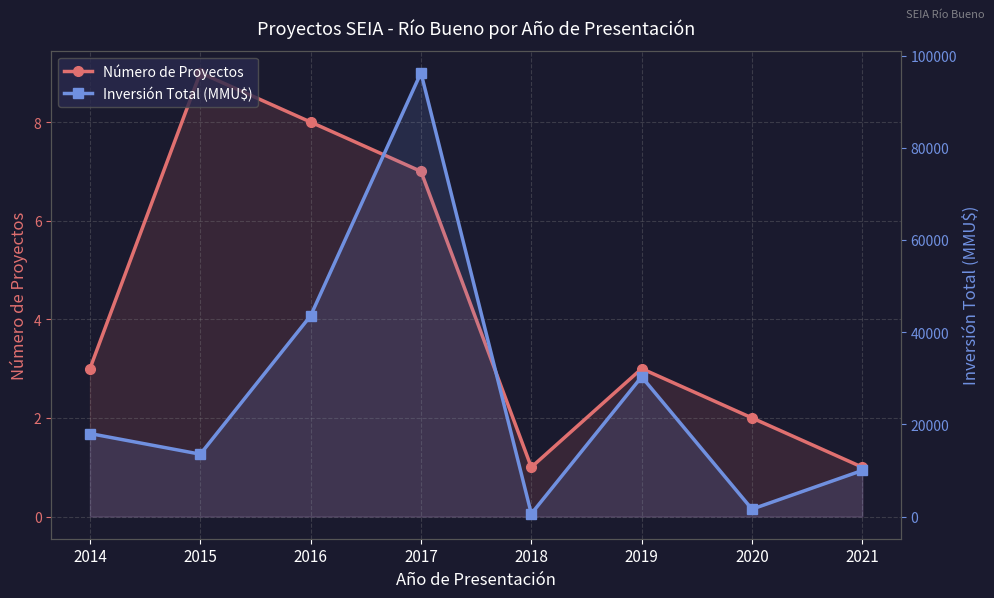

What value does the Número de Proyectos series have at 2014?

3